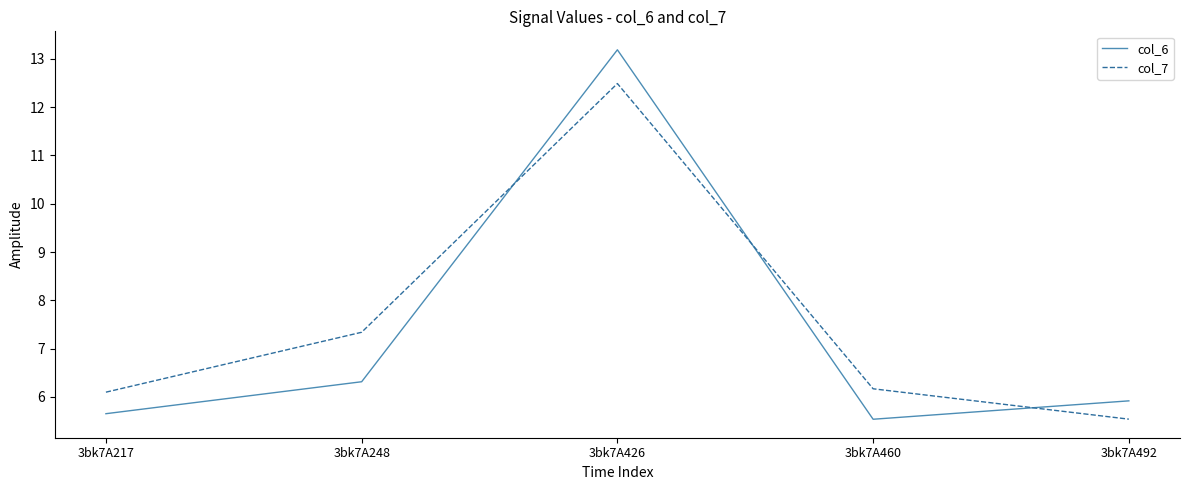

After their last crossing, which series has the higher values: col_6 or col_7?

col_6